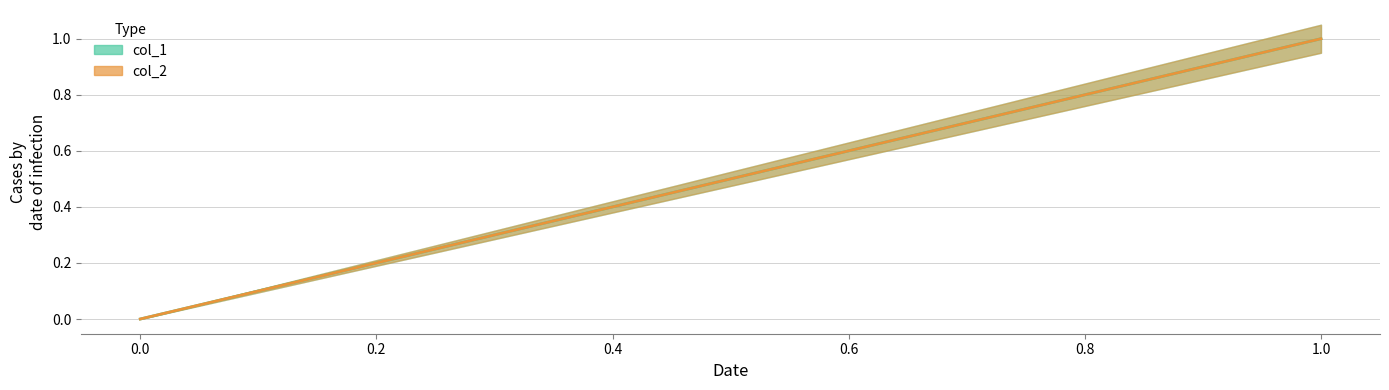

Which series changed the most between 0.0 and 1.0?

col_1